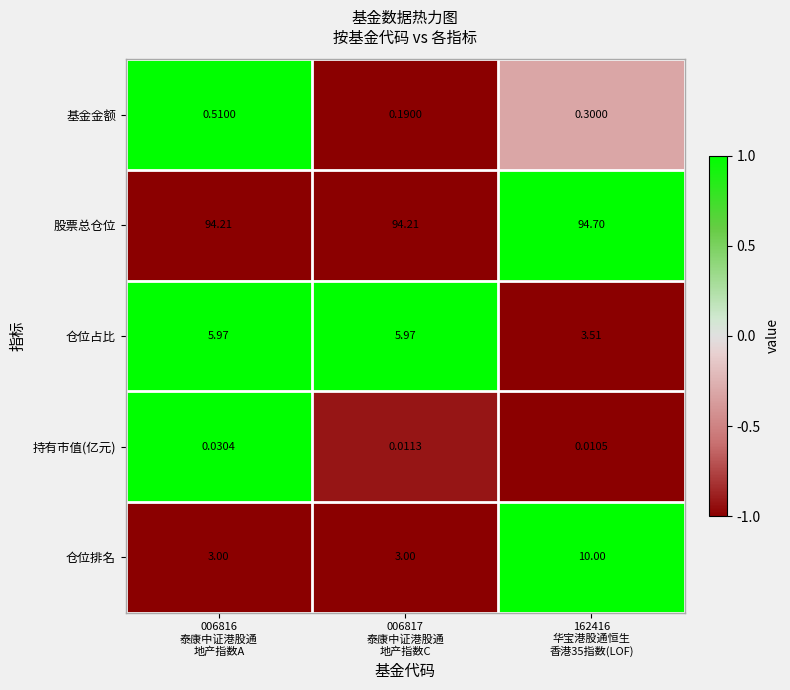

Which series has the widest spread of values?

仓位排名